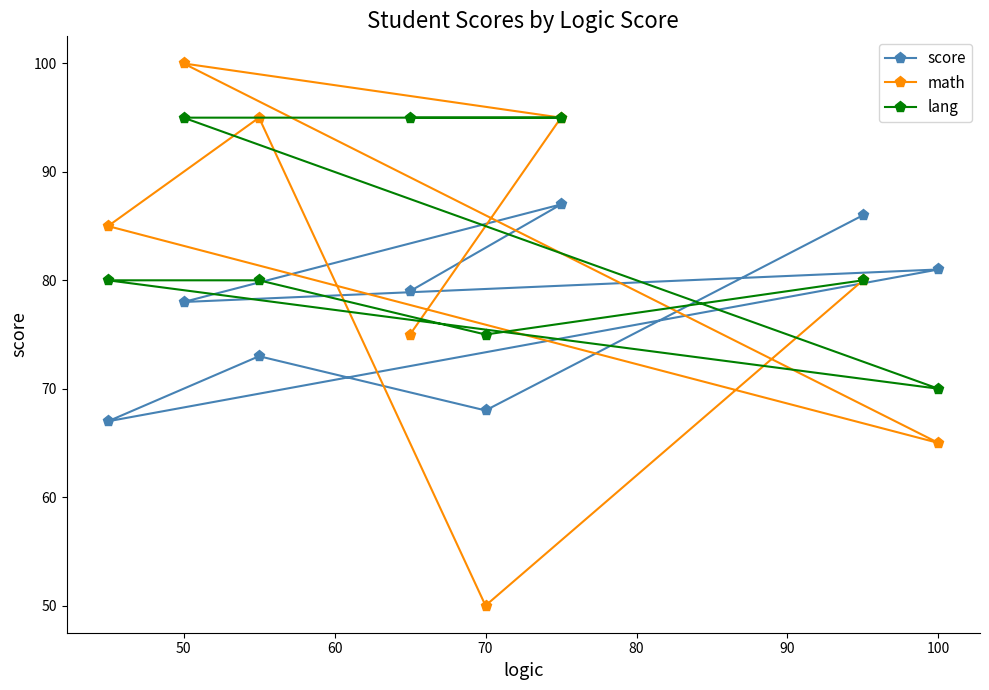

The math series shows 65 at 100. True or false?

True